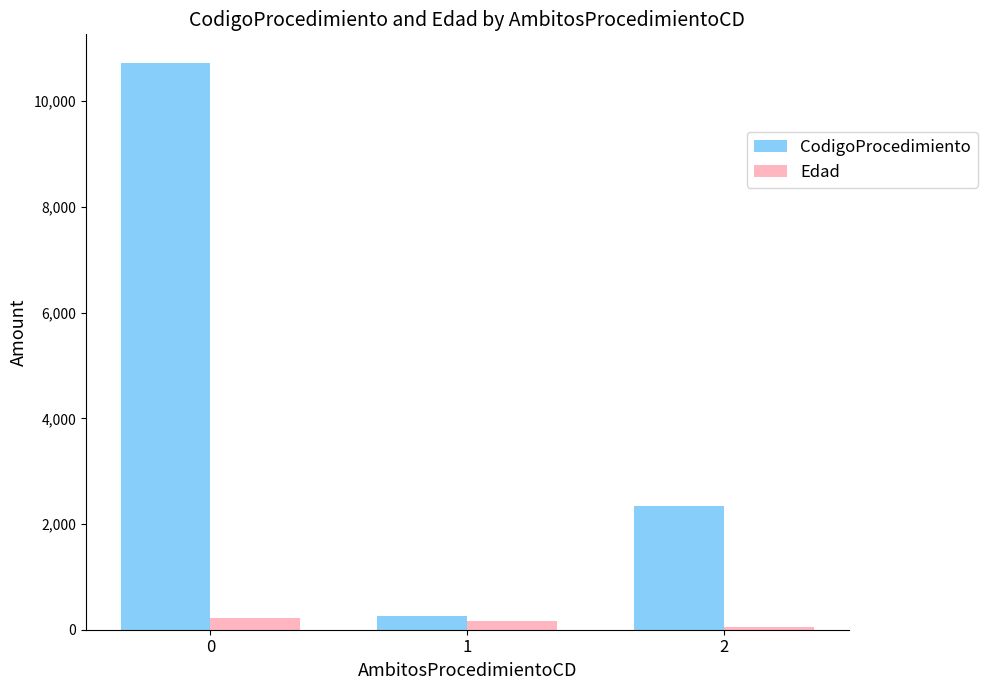

What is the difference between the Edad values at 2 and 1?

105